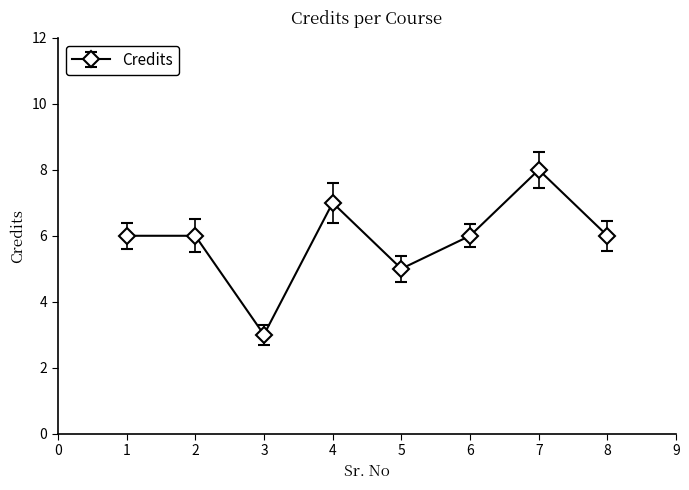

At which category does the data reach its first local valley?

3